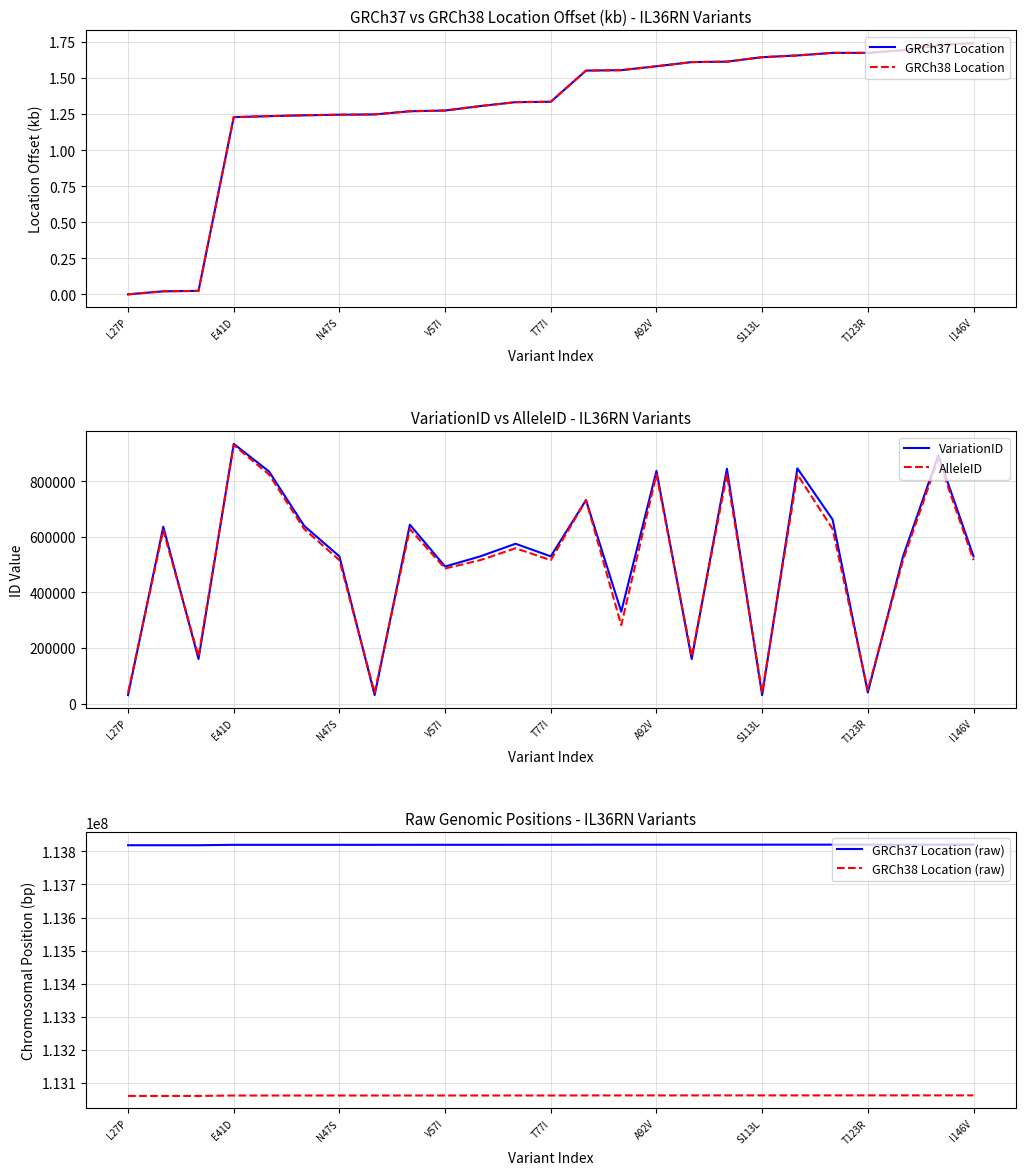

Rank the series by their maximum value, from highest to lowest.

GRCh37 Location (raw), GRCh38 Location (raw), VariationID, AlleleID, GRCh37 Location, GRCh38 Location